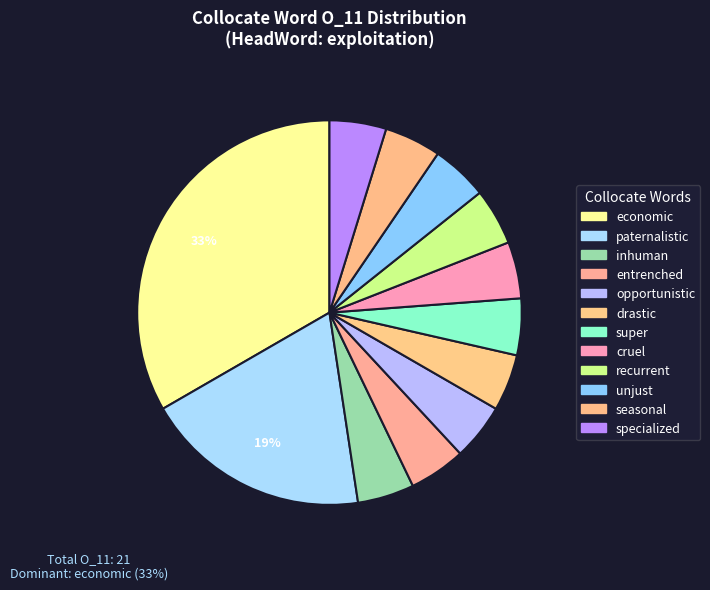

How many segments does this pie chart have?

12